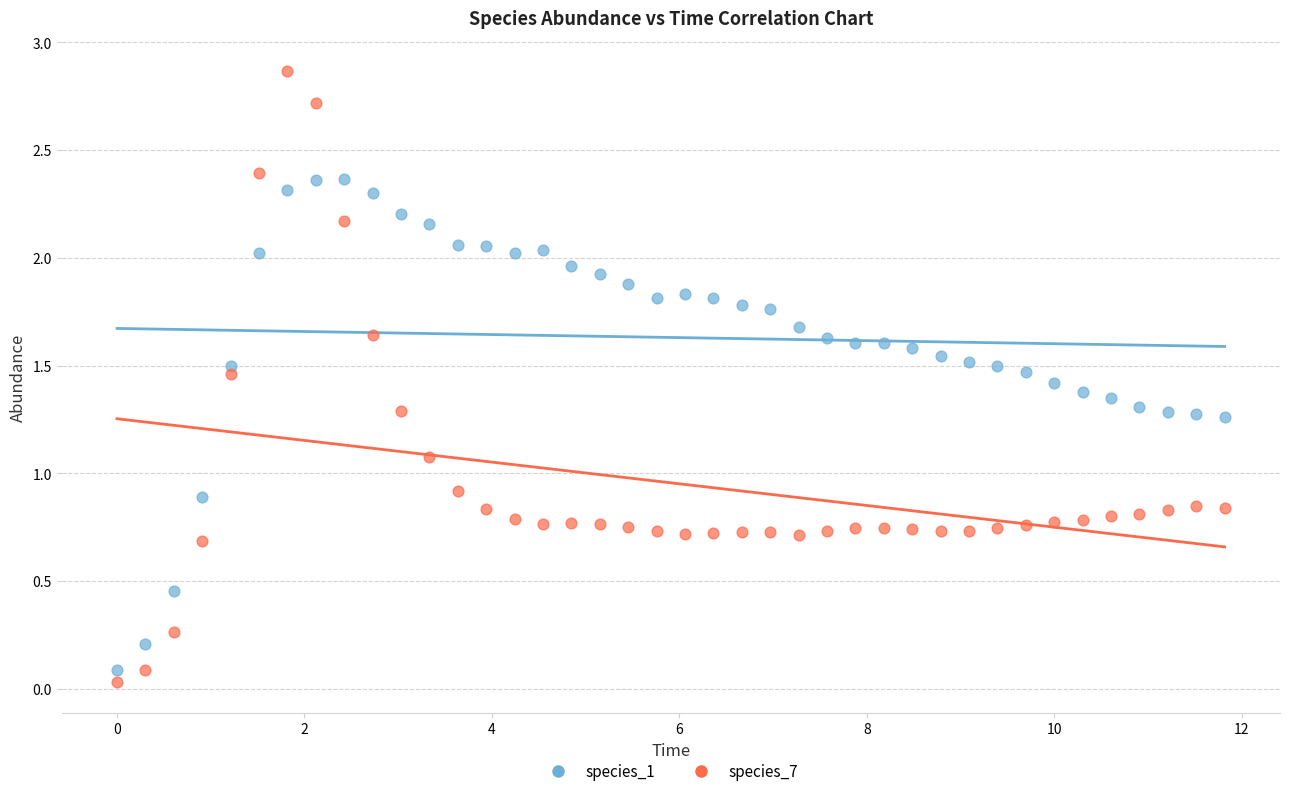

Across all data points, what is the range of X values (max minus min)?

11.8